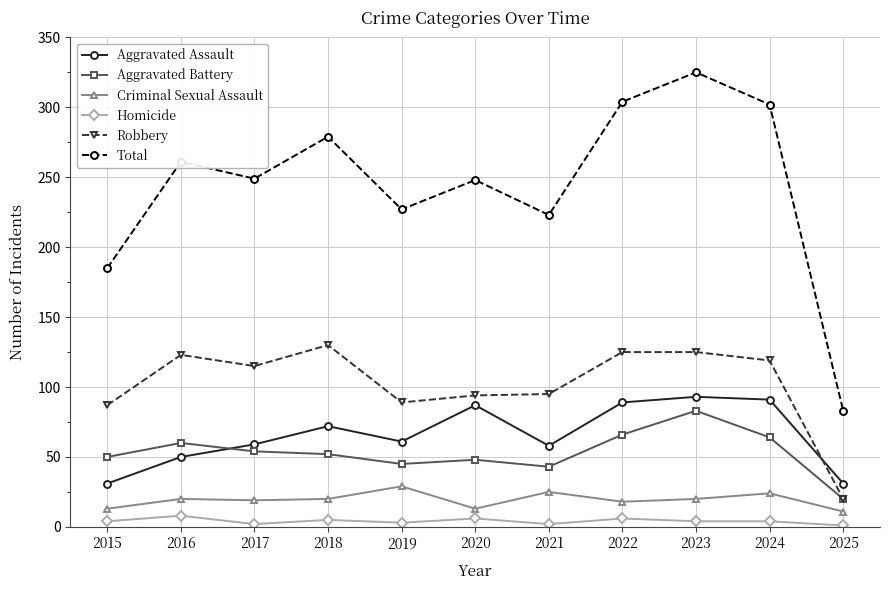

Rank the series at 2022 from highest to lowest value.

Total, Robbery, Aggravated Assault, Aggravated Battery, Criminal Sexual Assault, Homicide